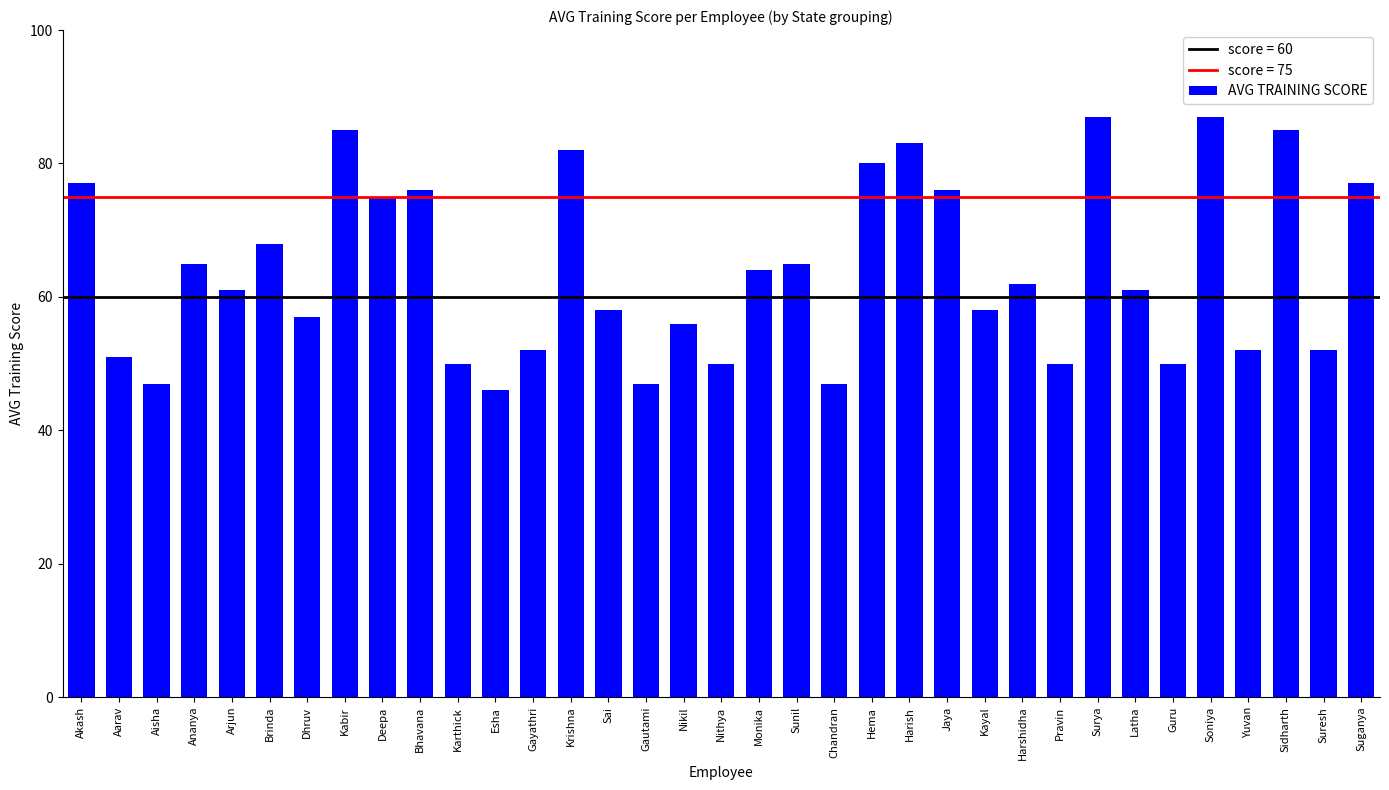

Read the value at Aisha.

47